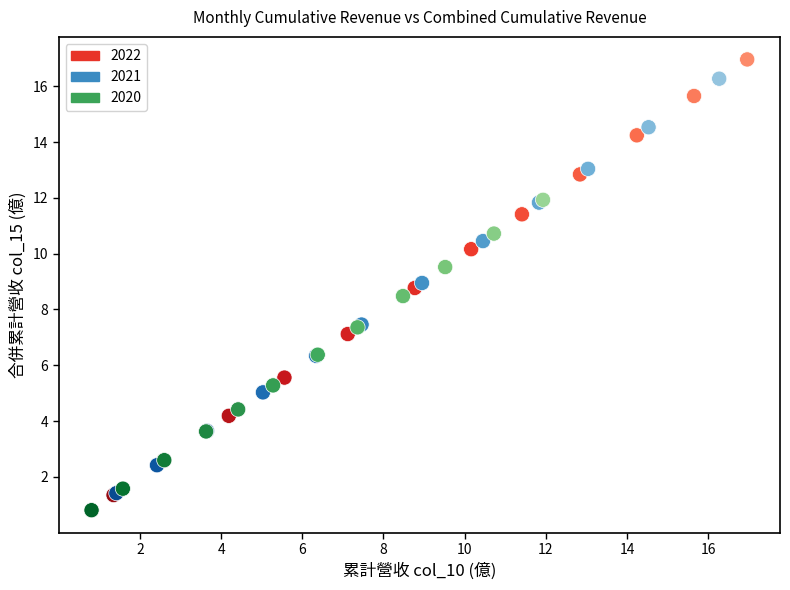

Which series contains the lowest Y value?

2020